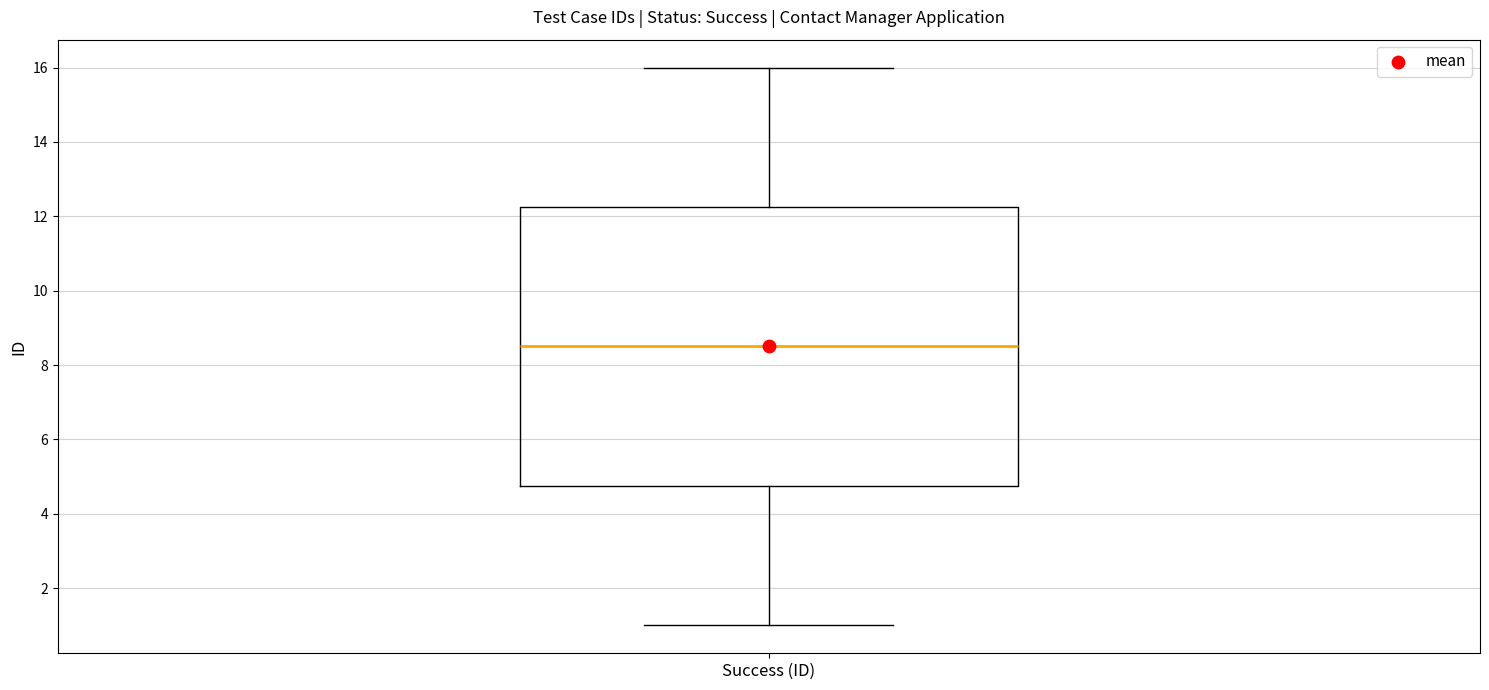

Where does the lower whisker of the box for Success (ID) end on the y-axis? The values are not printed on the chart, so give them approximately, as read against the axis.

1.0